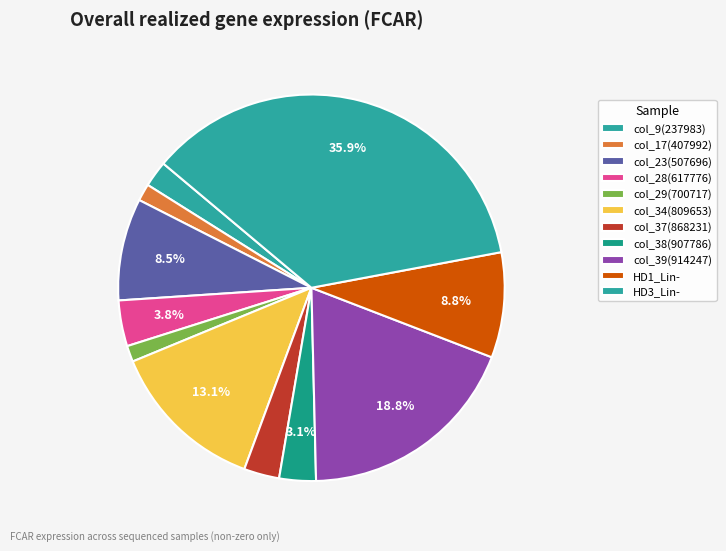

How many segments does this pie chart have?

11